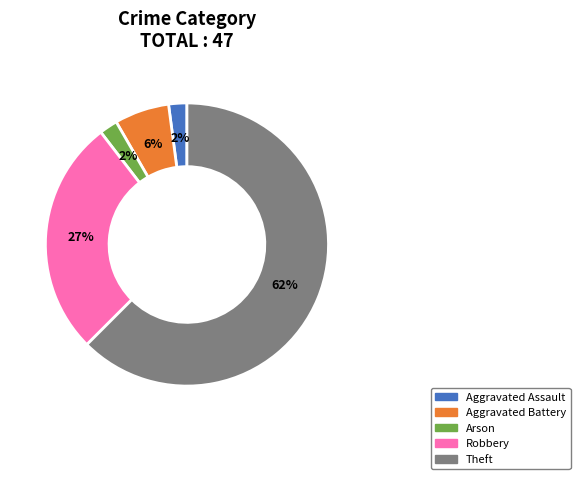

To the nearest percent, what is the average slice percentage?

20%